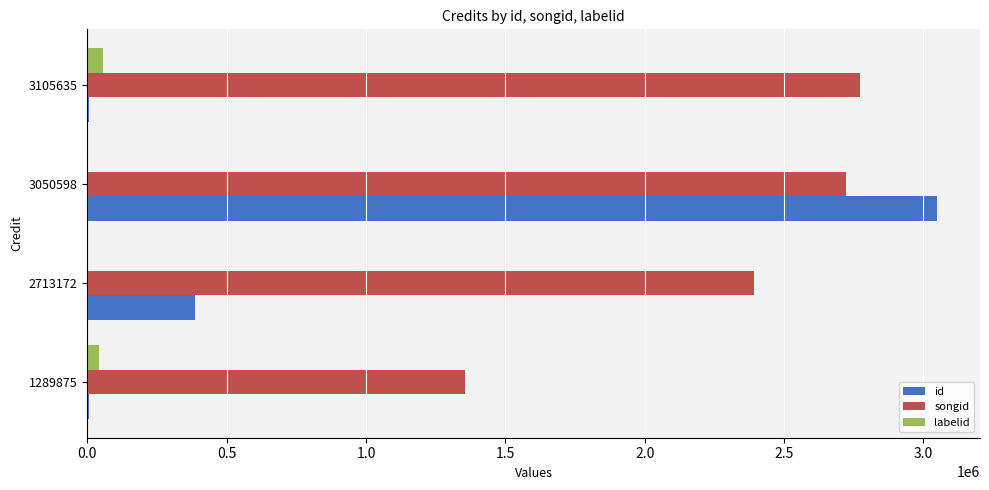

Is it true that id equals 537651 at 2713172?

False